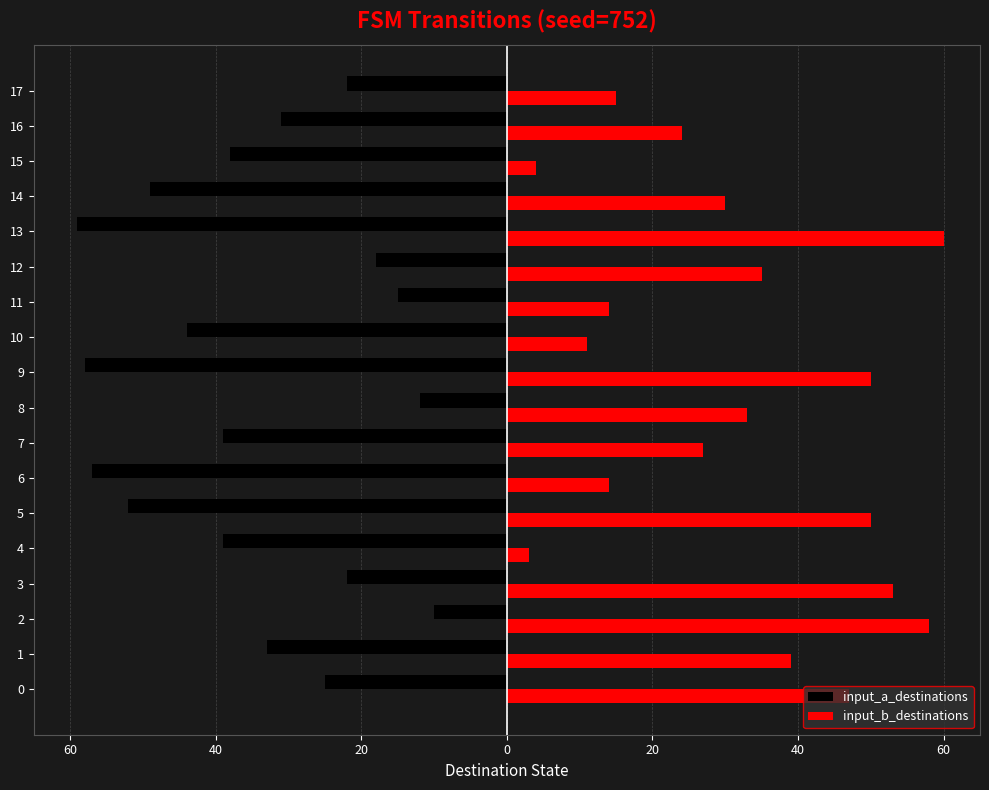

What are all the series names shown in the legend?

input_a_destinations, input_b_destinations